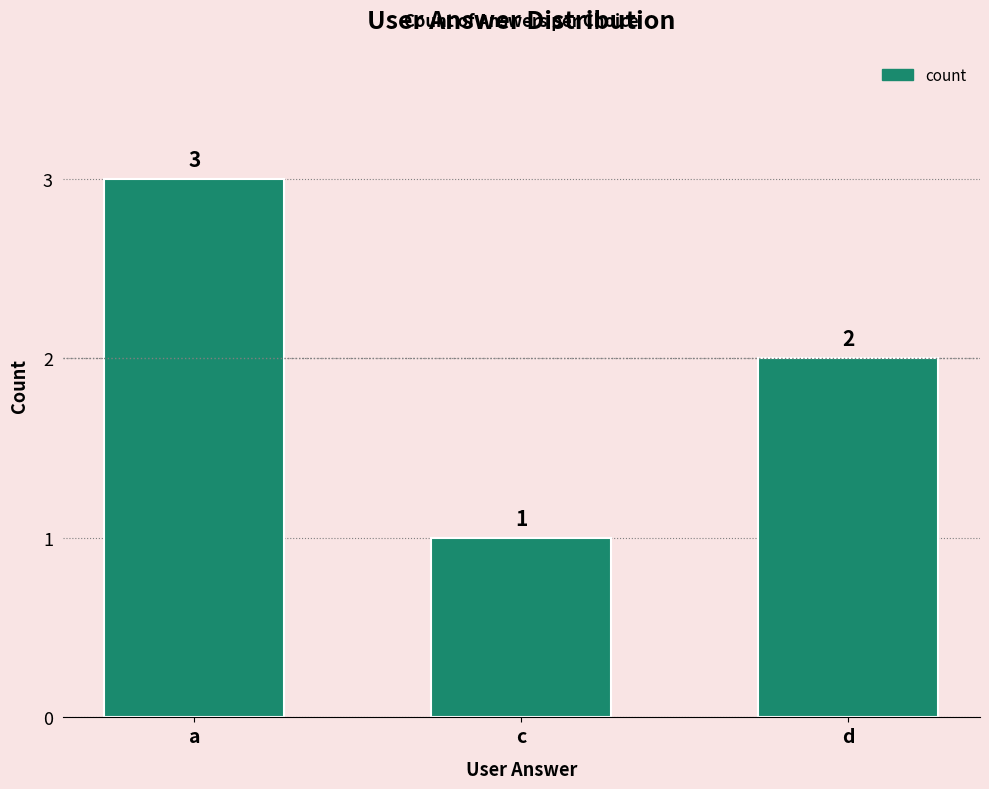

How many values are below 2?

1